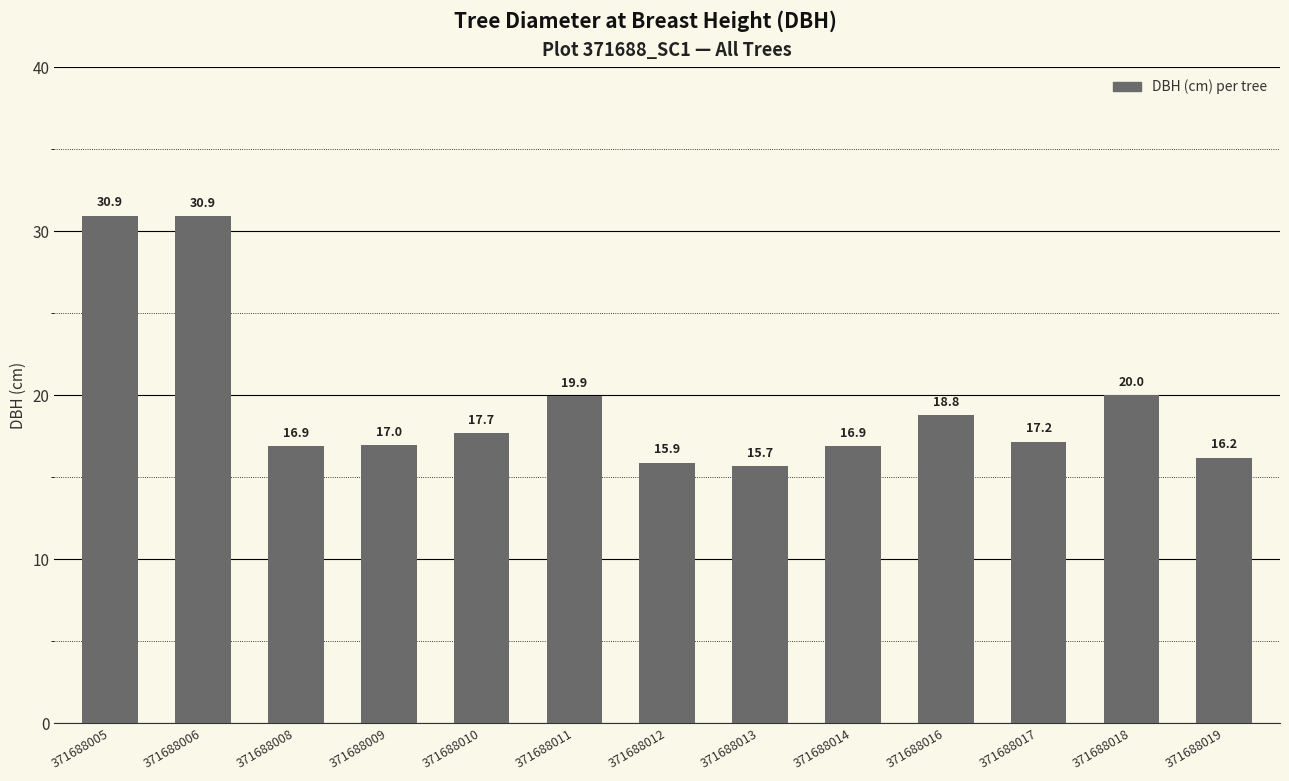

What is the sum of all values?

253.9